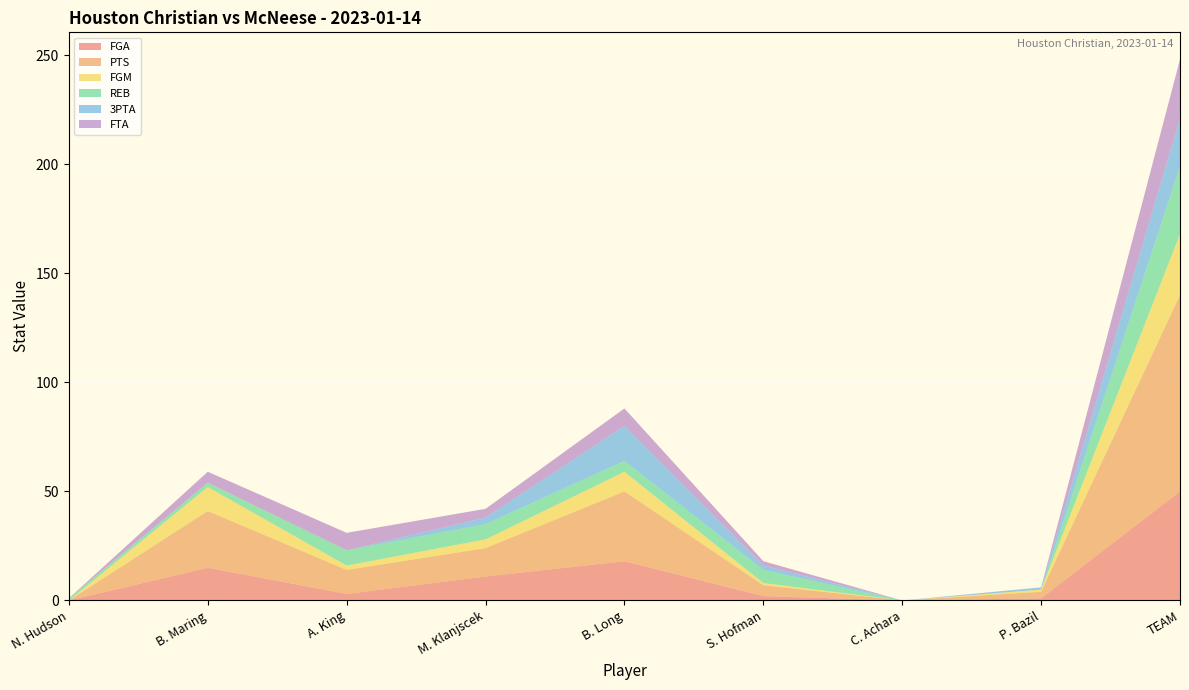

Reading right to left, list all the values displayed in this chart.

FGA: TEAM=50	P. Bazil=1	C. Achara=0	S. Hofman=2	B. Long=18	M. Klanjscek=11	A. King=3	B. Maring=15	N. Hudson=0
PTS: TEAM=90	P. Bazil=3	C. Achara=0	S. Hofman=5	B. Long=32	M. Klanjscek=13	A. King=11	B. Maring=26	N. Hudson=0
FGM: TEAM=28	P. Bazil=1	C. Achara=0	S. Hofman=1	B. Long=9	M. Klanjscek=4	A. King=2	B. Maring=11	N. Hudson=0
REB: TEAM=31	P. Bazil=0	C. Achara=0	S. Hofman=6	B. Long=5	M. Klanjscek=7	A. King=7	B. Maring=2	N. Hudson=1
3PTA: TEAM=22	P. Bazil=1	C. Achara=0	S. Hofman=2	B. Long=16	M. Klanjscek=3	A. King=0	B. Maring=0	N. Hudson=0
FTA: TEAM=27	P. Bazil=0	C. Achara=0	S. Hofman=2	B. Long=8	M. Klanjscek=4	A. King=8	B. Maring=5	N. Hudson=0